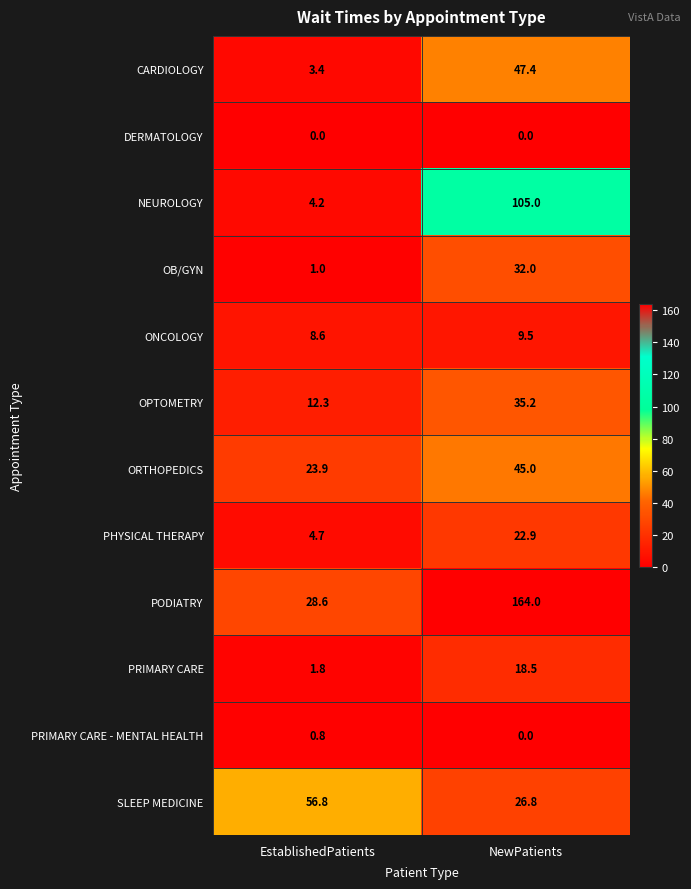

Which series has the largest total across all categories?

PODIATRY